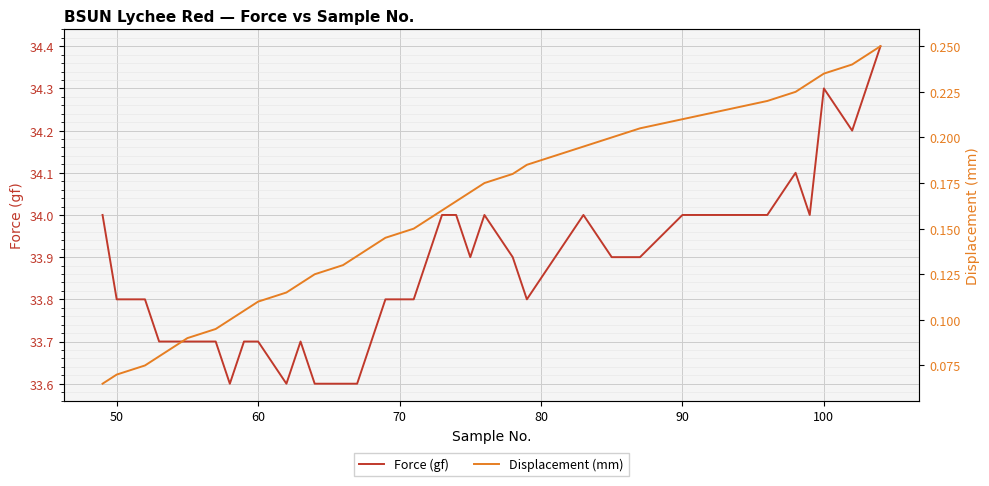

What is the difference between the maximum and minimum values in the Displacement (mm) series?

0.2